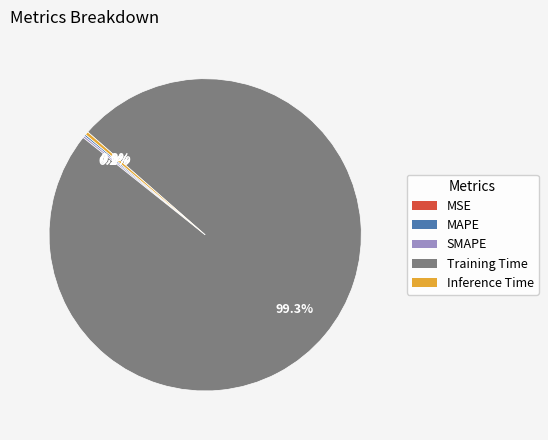

Is there any slice that represents more than half of the pie?

Yes